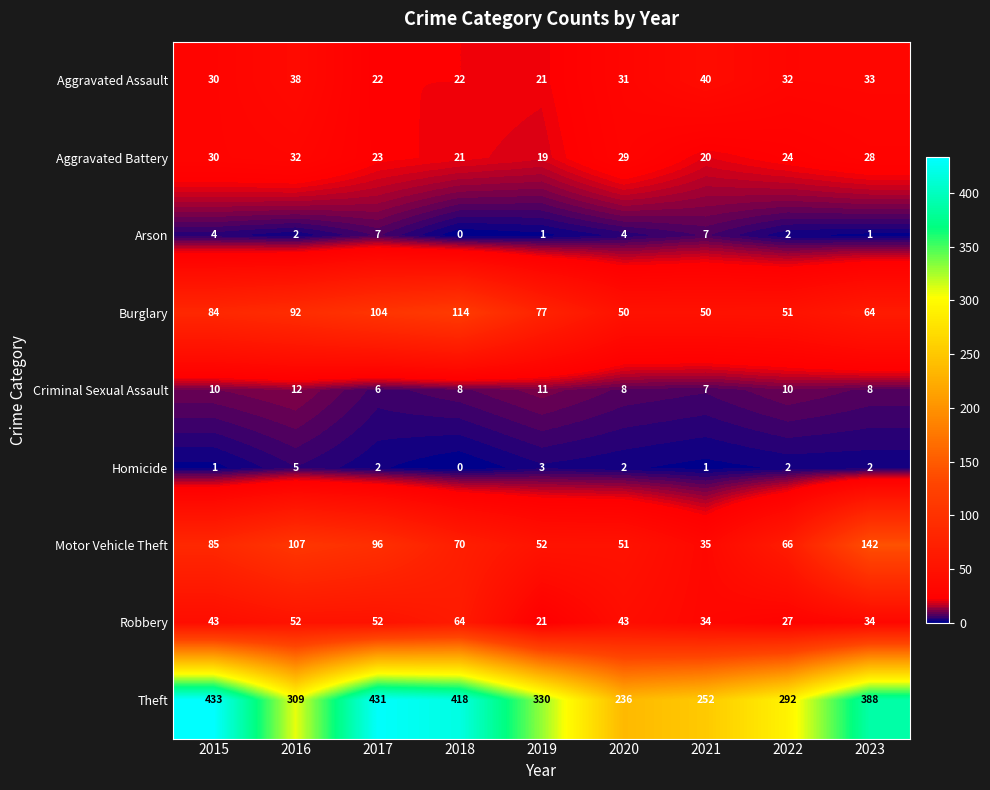

What is the highest value of the Theft series?

433